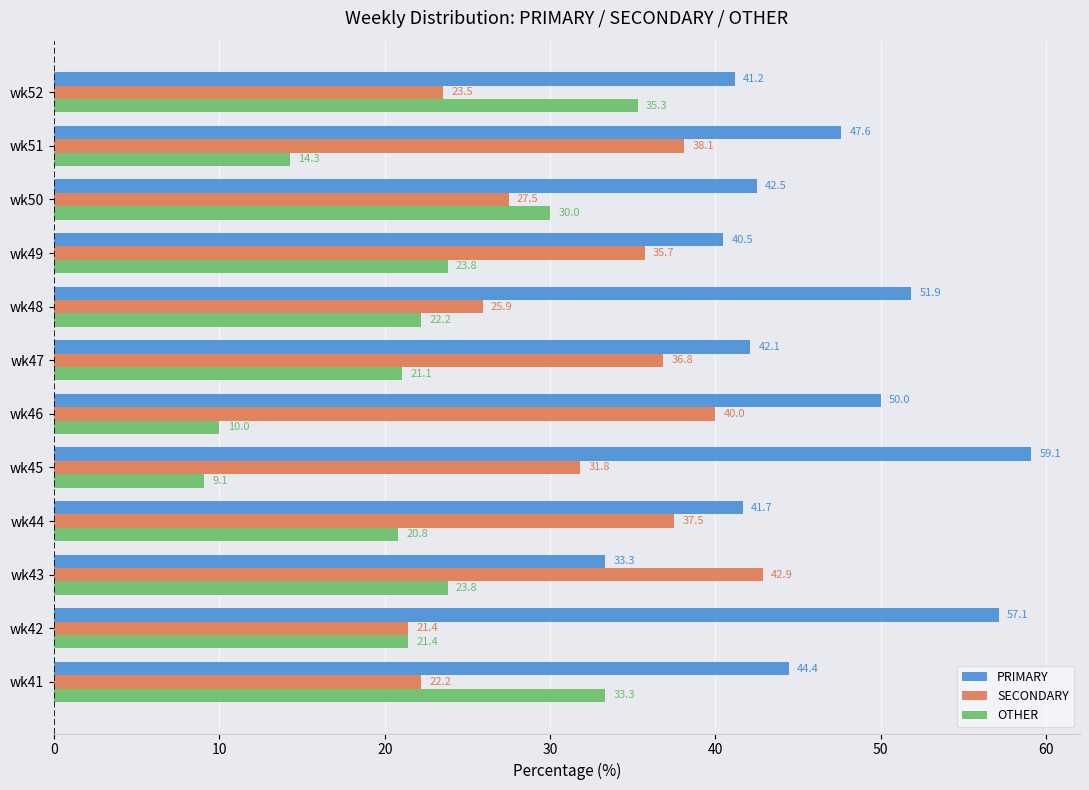

Which category has the lowest value across all series?

wk45